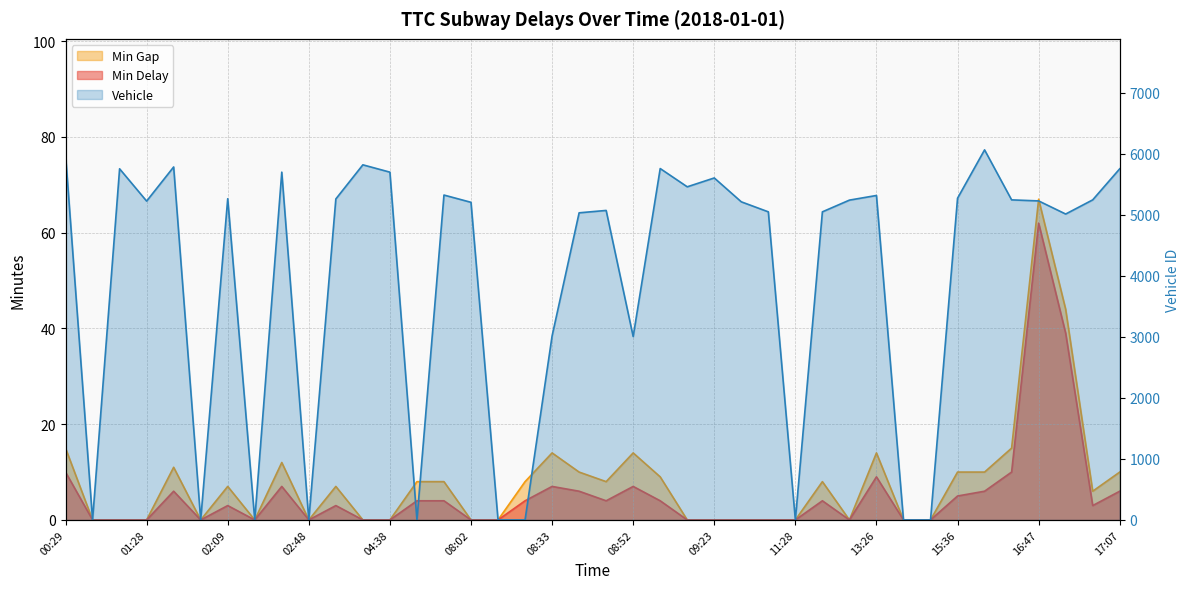

At which category is the sum across all series the highest?

15:49